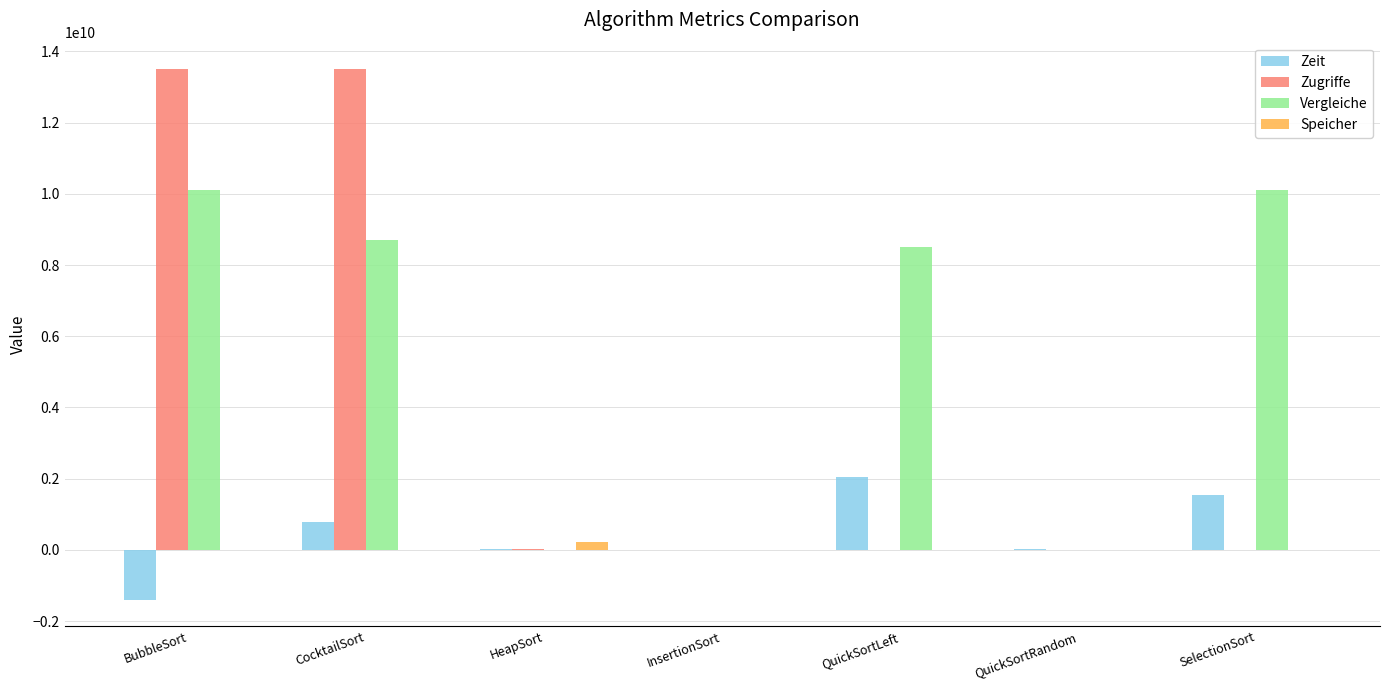

Are the bars grouped side by side (vs. stacked)?

Yes